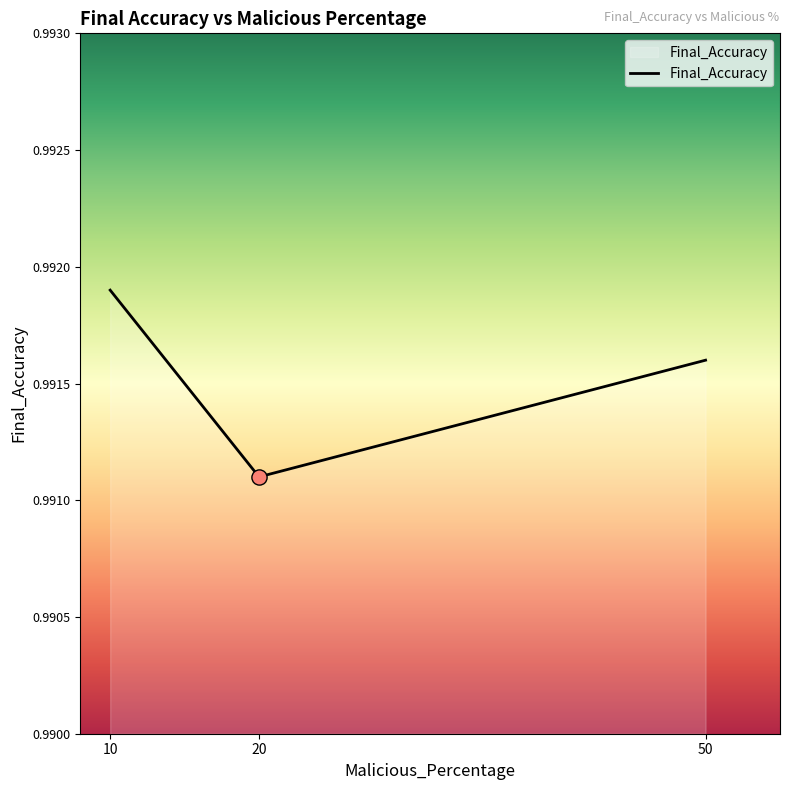

Which has a higher value, 10 or 20?

10